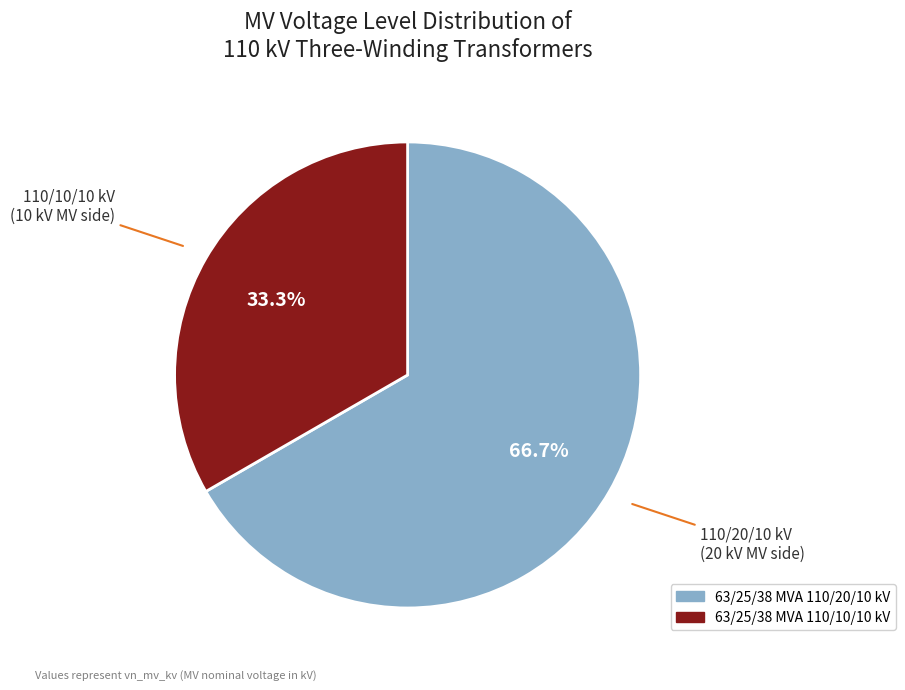

To the nearest percent, what portion does 63/25/38 MVA 110/20/10 kV represent?

67%